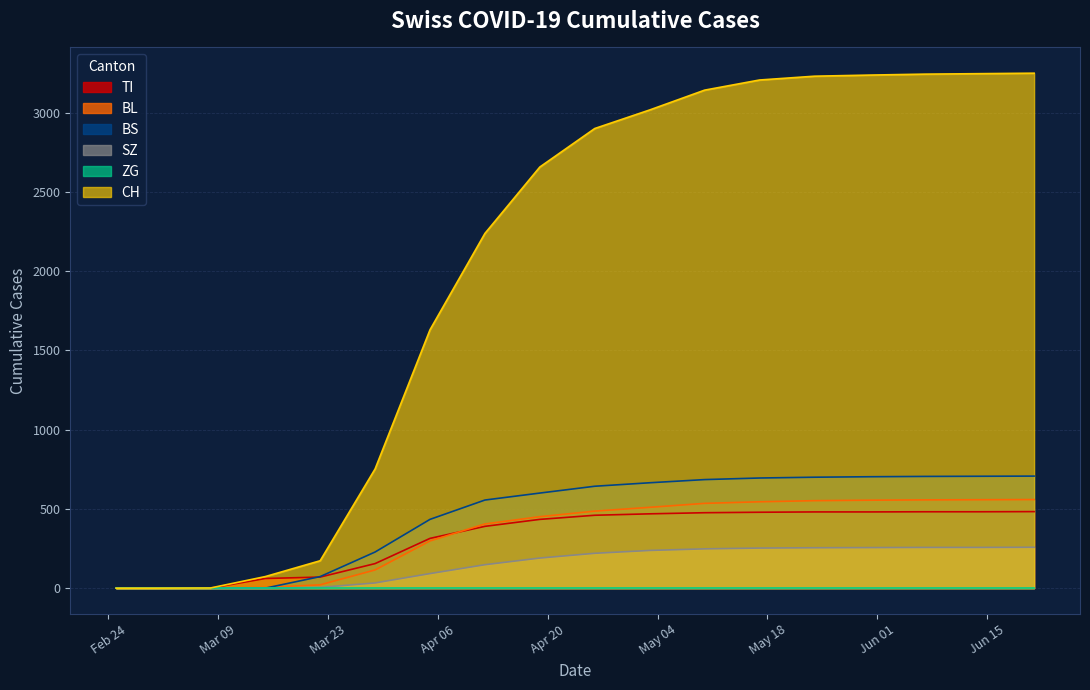

What value does the BS series have at 2020-04-05, to the nearest 100?

400